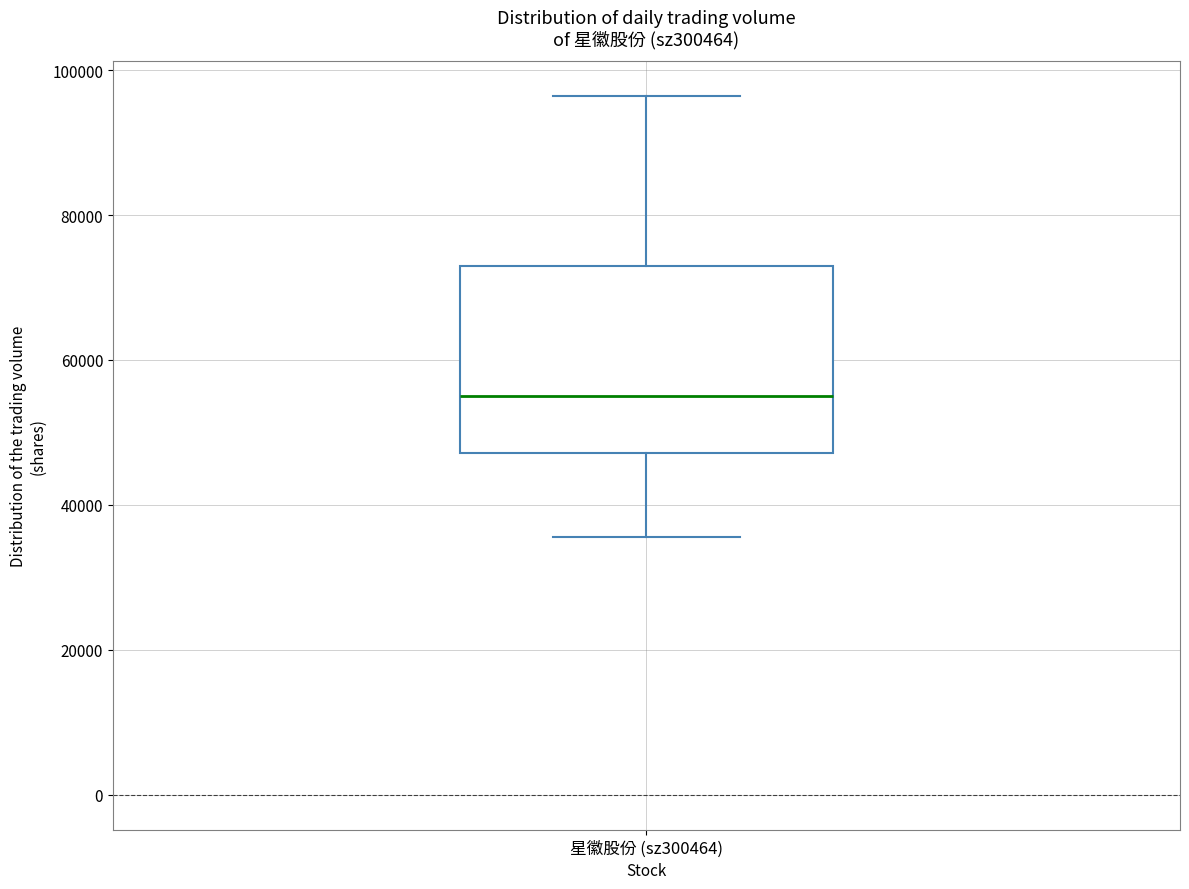

Where does the lower whisker of the box for 星徽股份 (sz300464) end on the y-axis? The values are not printed on the chart, so give them approximately, as read against the axis.

36000